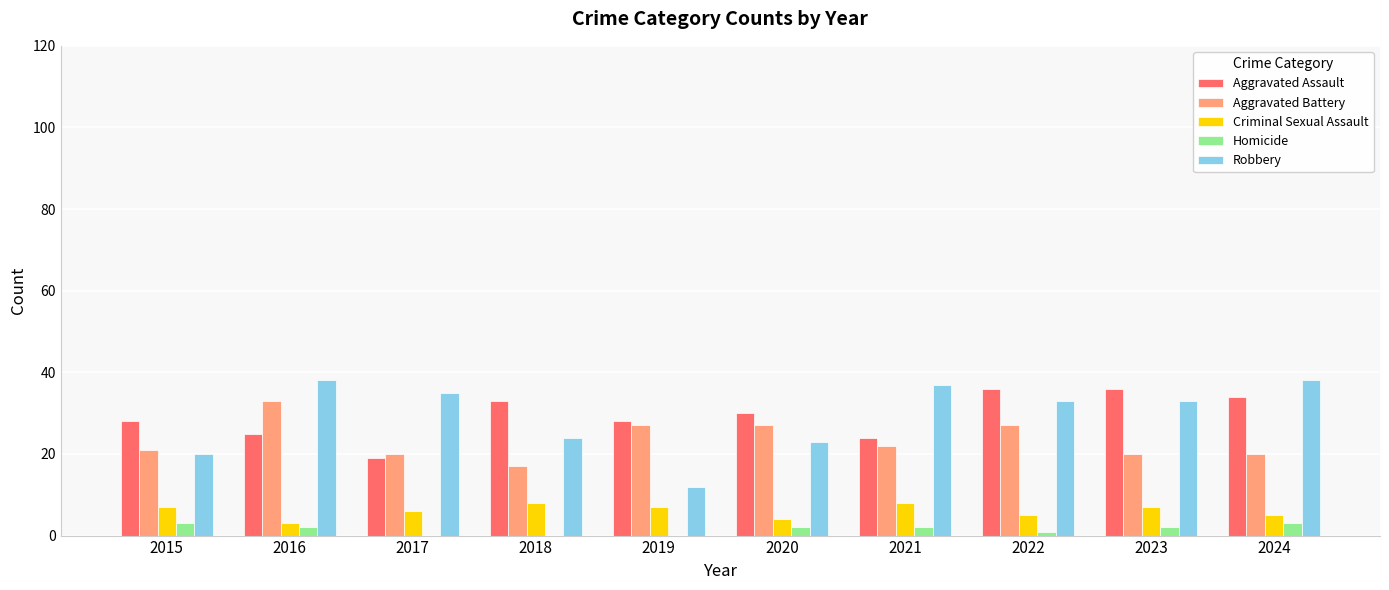

What is the sum of all Aggravated Assault values?

293